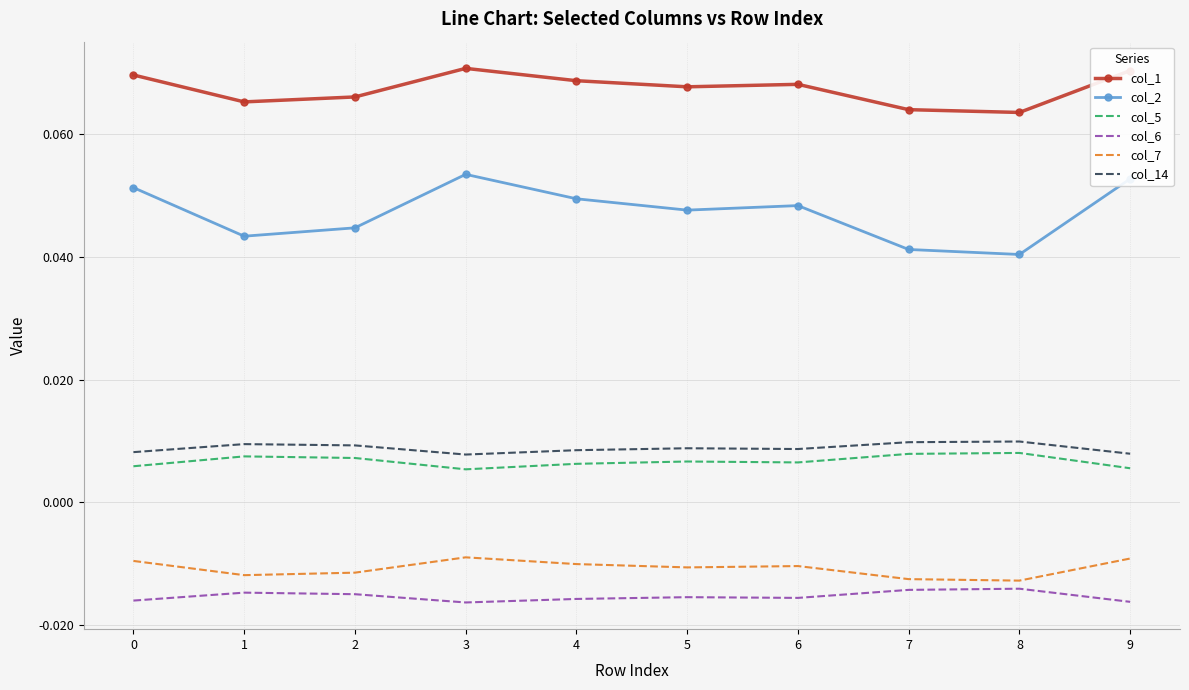

Is the value of col_14 at 2 greater than the value of col_7 at 0?

Yes